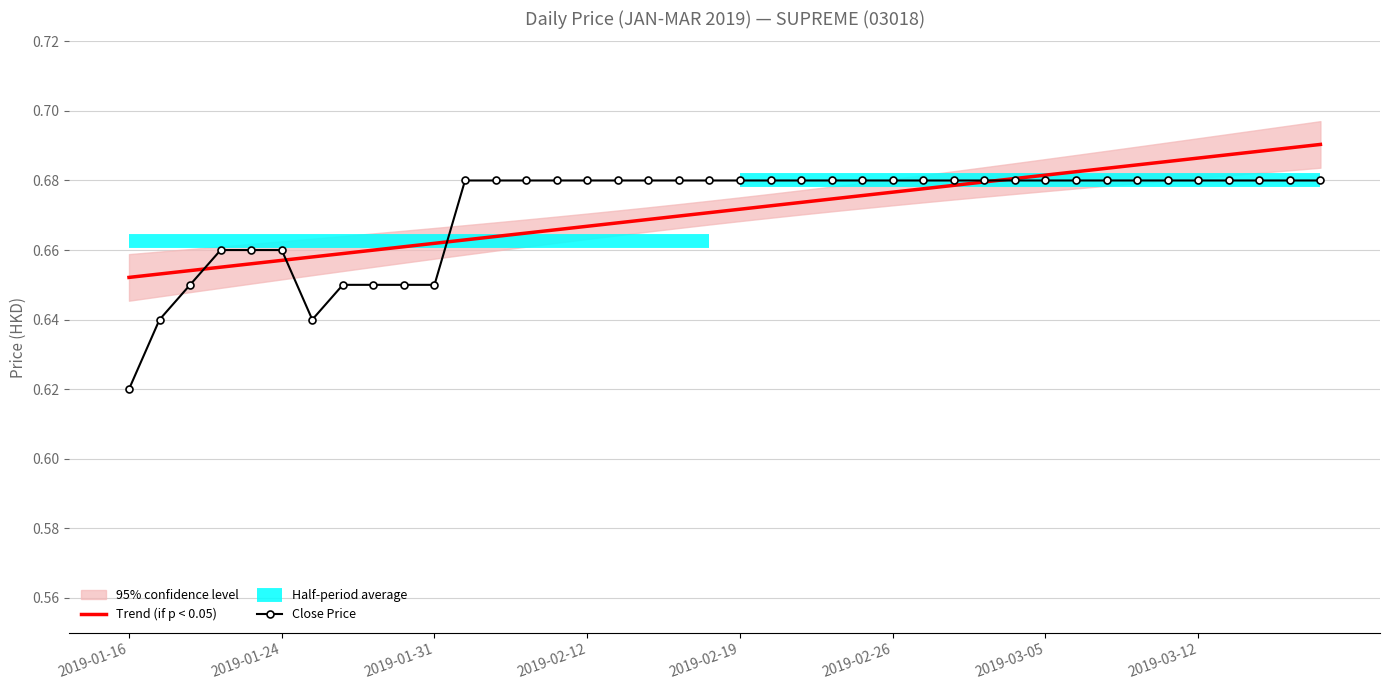

At how many categories does at least one series exceed 0?

40